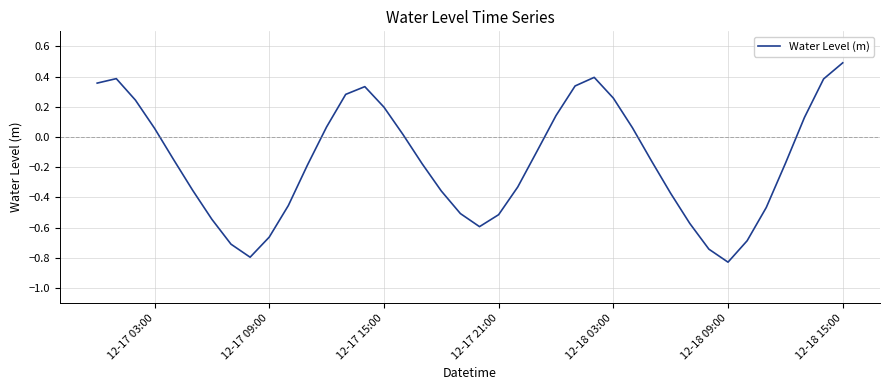

What is the greatest value displayed?

0.5